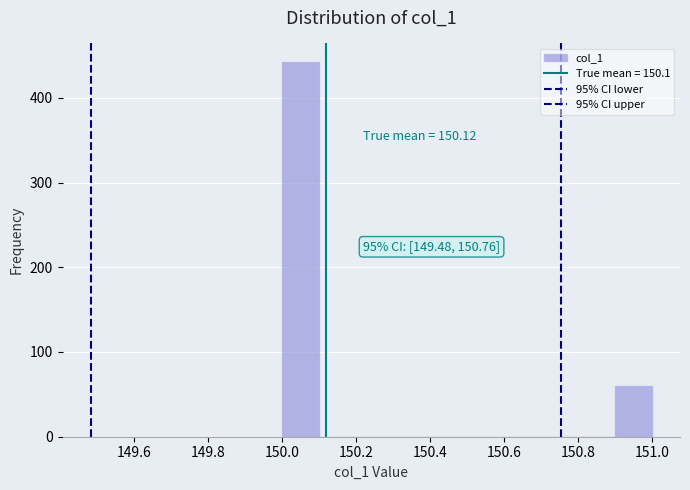

Which range on the x-axis has the tallest bar?

150.0 to 150.1